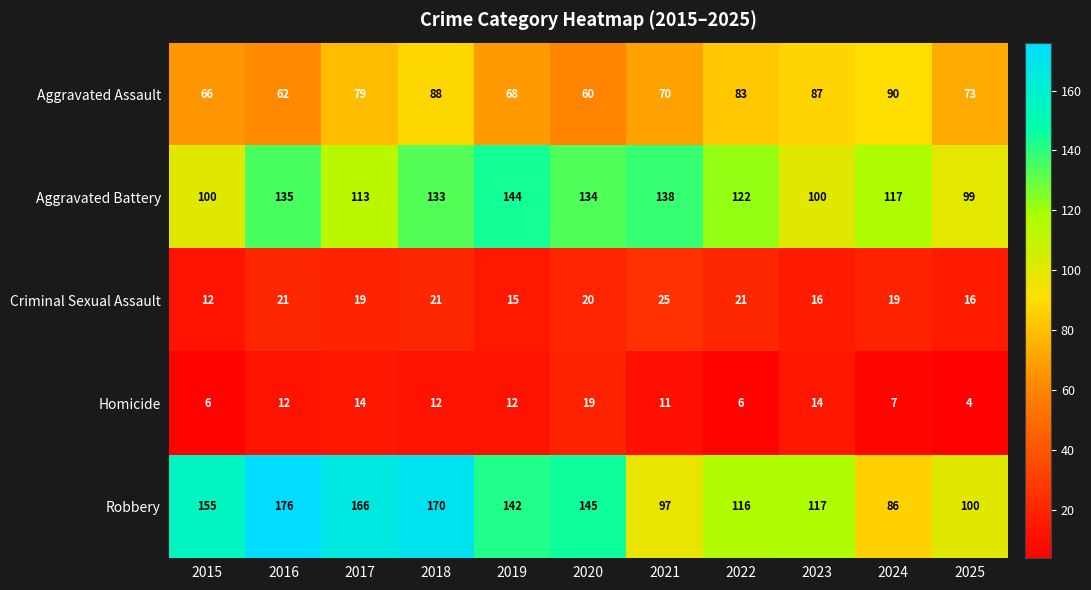

Which series has the largest total across all categories?

Robbery